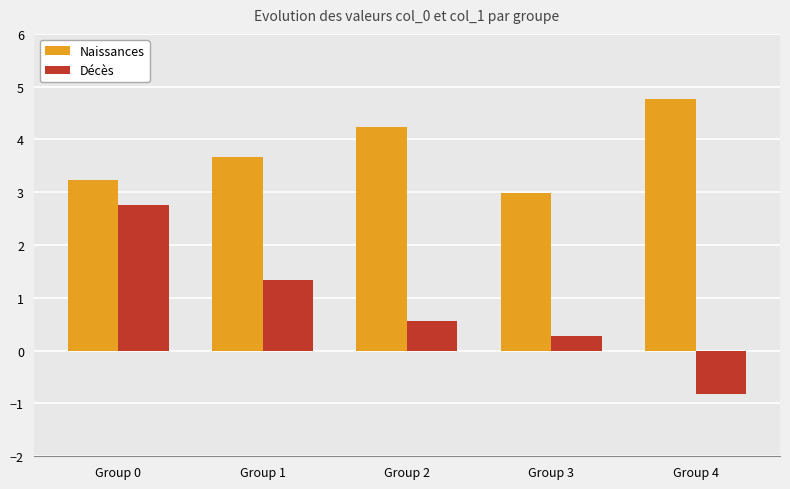

At which label does Décès reach its peak?

Group 0